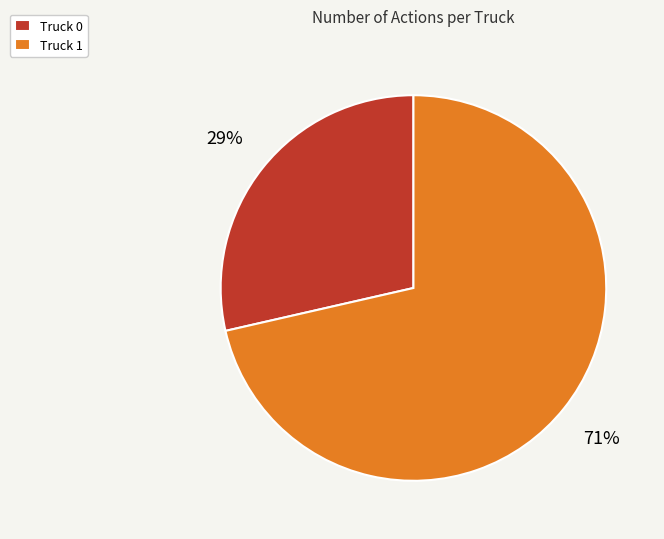

To the nearest percent, what is the combined percentage of Truck 1 and Truck 0?

100%